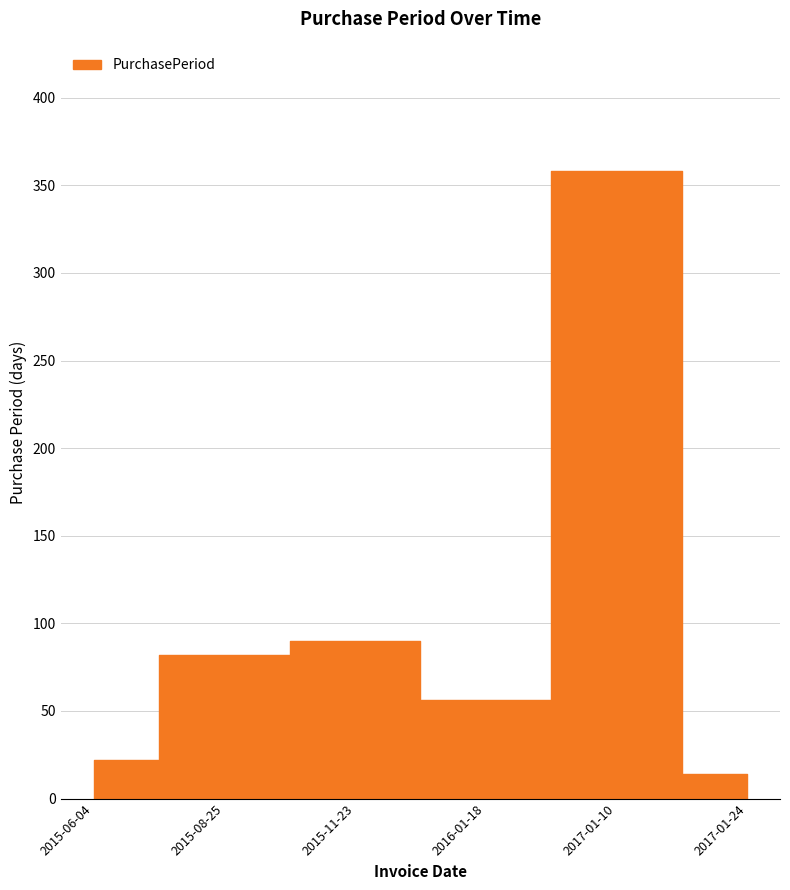

Does the chart have visible grid lines?

Yes